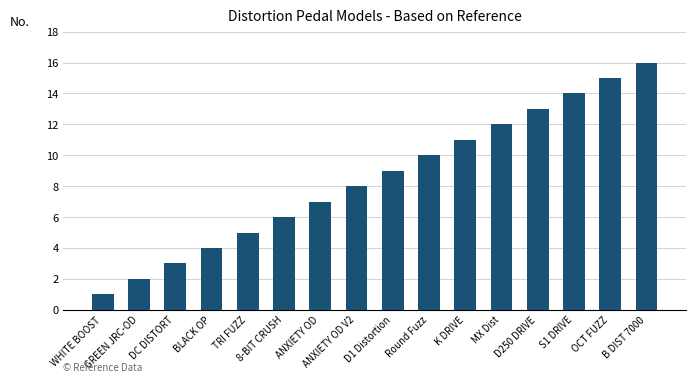

Rank the categories by value from highest to lowest.

B DIST 7000, OCT FUZZ, S1 DRIVE, D250 DRIVE, MX Dist, K DRIVE, Round Fuzz, D1 Distortion, ANXIETY OD V2, ANXIETY OD, 8-BIT CRUSH, TRI FUZZ, BLACK OP, DC DISTORT, GREEN JRC-OD, WHITE BOOST